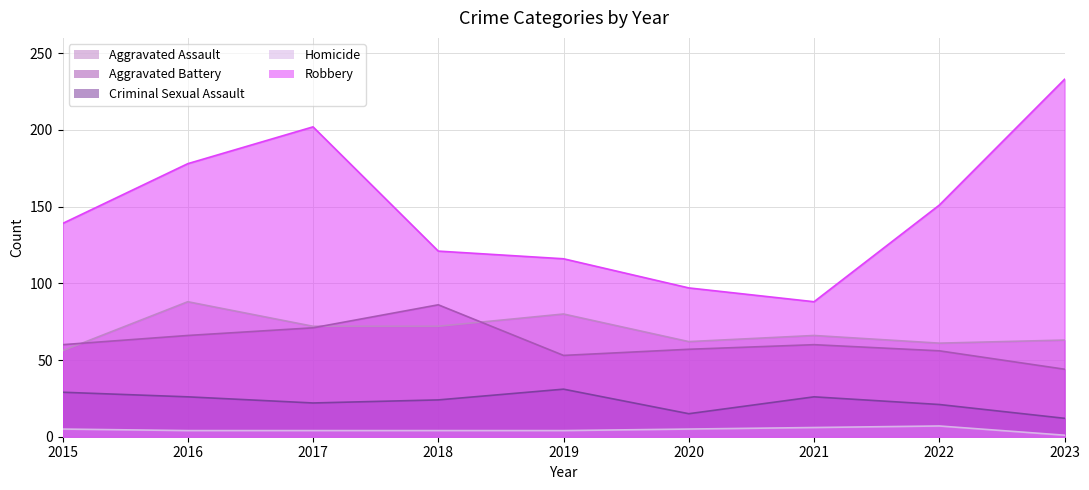

Reading right to left, list all the values displayed in this chart.

Aggravated Assault: 2023=63	2022=61	2021=66	2020=62	2019=80	2018=72	2017=72	2016=88	2015=56
Aggravated Battery: 2023=44	2022=56	2021=60	2020=57	2019=53	2018=86	2017=71	2016=66	2015=60
Criminal Sexual Assault: 2023=12	2022=21	2021=26	2020=15	2019=31	2018=24	2017=22	2016=26	2015=29
Homicide: 2023=1	2022=7	2021=6	2020=5	2019=4	2018=4	2017=4	2016=4	2015=5
Robbery: 2023=233	2022=151	2021=88	2020=97	2019=116	2018=121	2017=202	2016=178	2015=139